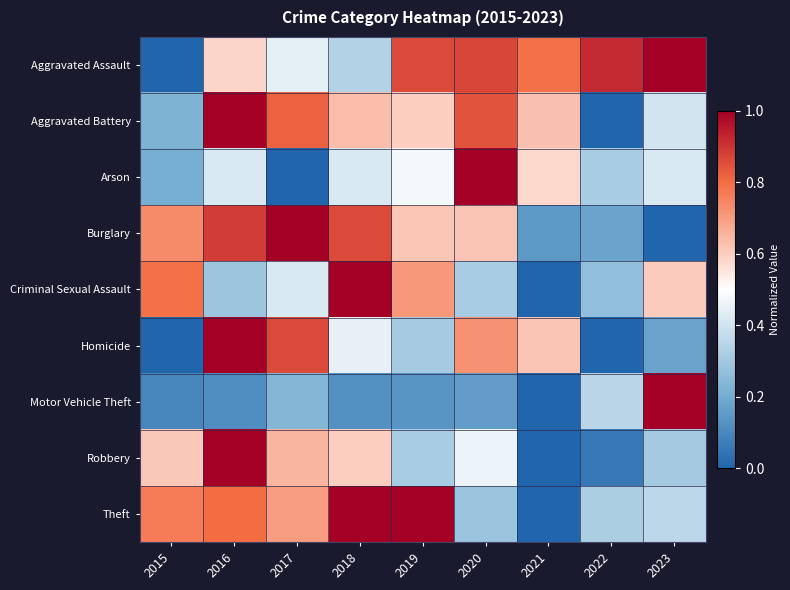

Which has a higher value, 2016 or 2022?

2022